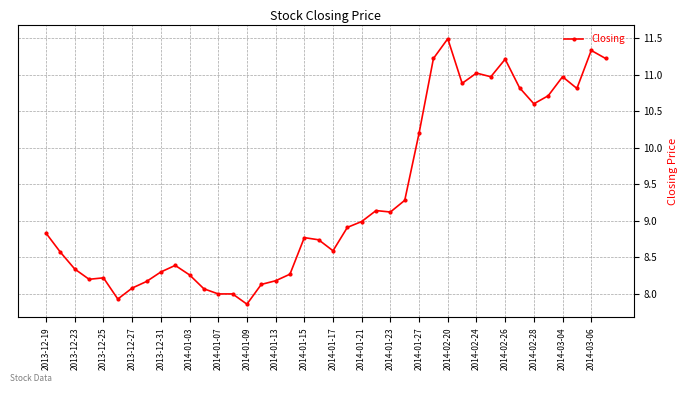

True or false: there are more than 2 points higher than both neighbors.

True